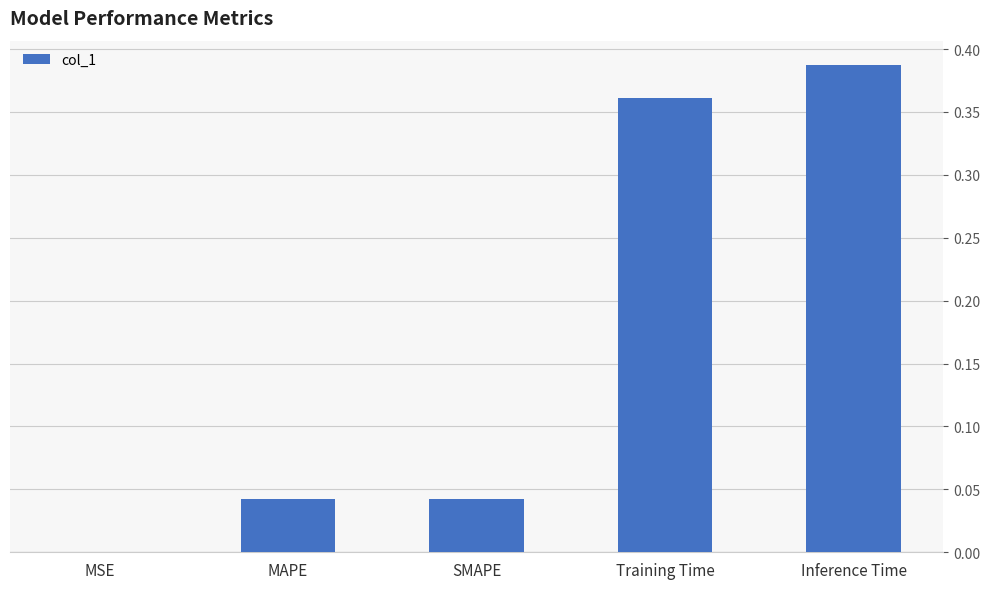

Are the bars horizontal?

No